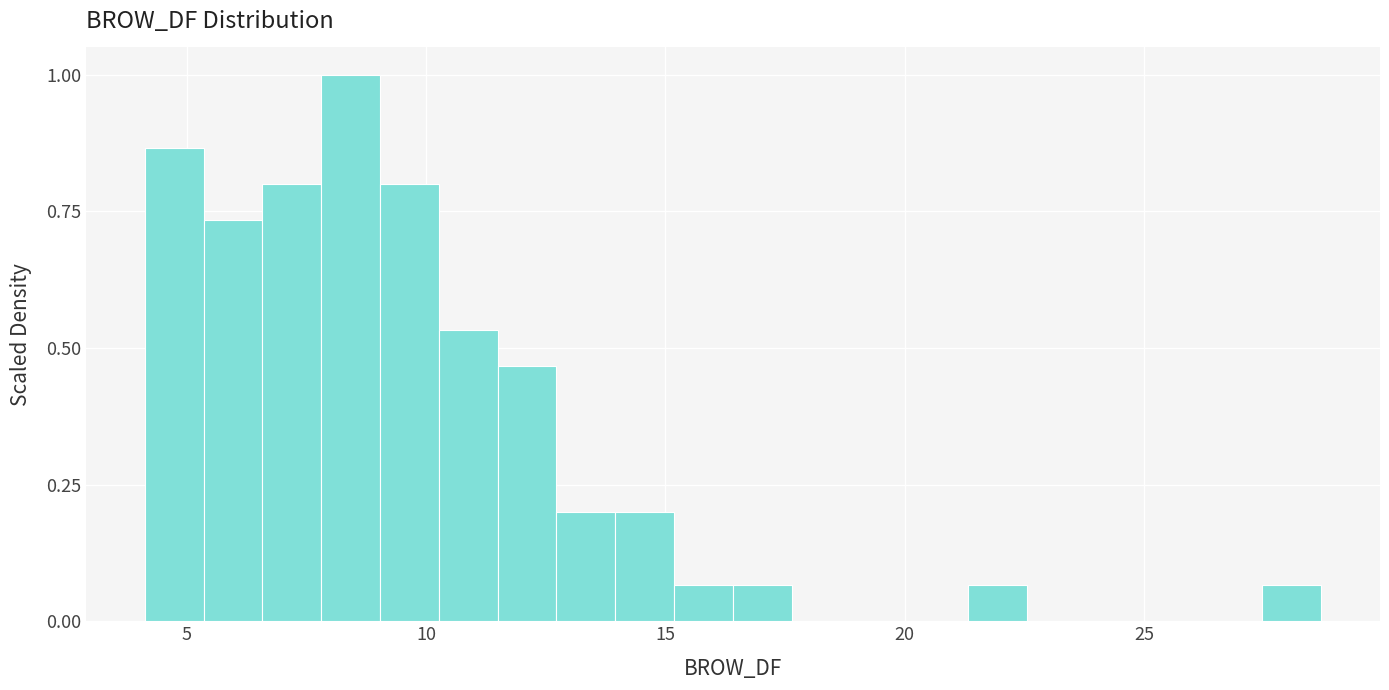

Around what value on the x-axis is the tallest bar? Give the approximate position of its centre, as read against the axis.

8.5